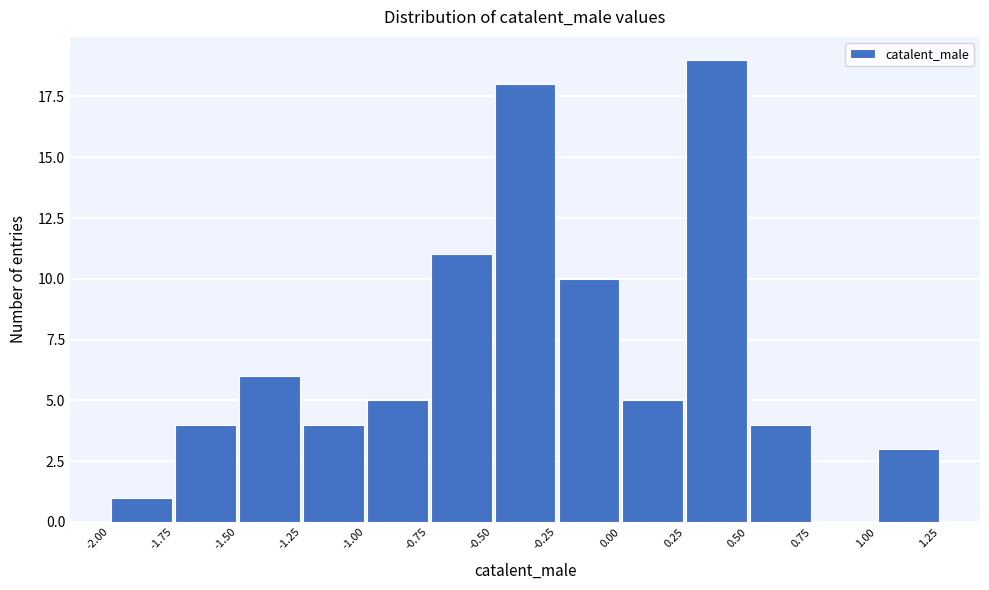

How tall is the bar that spans -1.00 to -0.75 on the x-axis? The values are not printed on the chart, so give them approximately, as read against the axis.

5